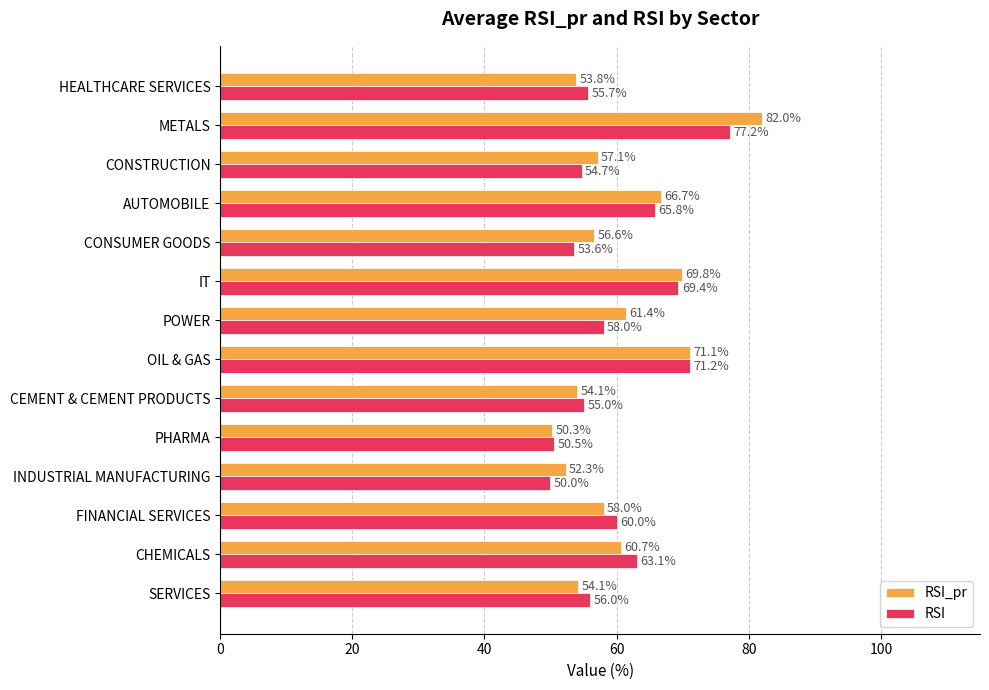

What is the approximate value of RSI at IT?

69.4